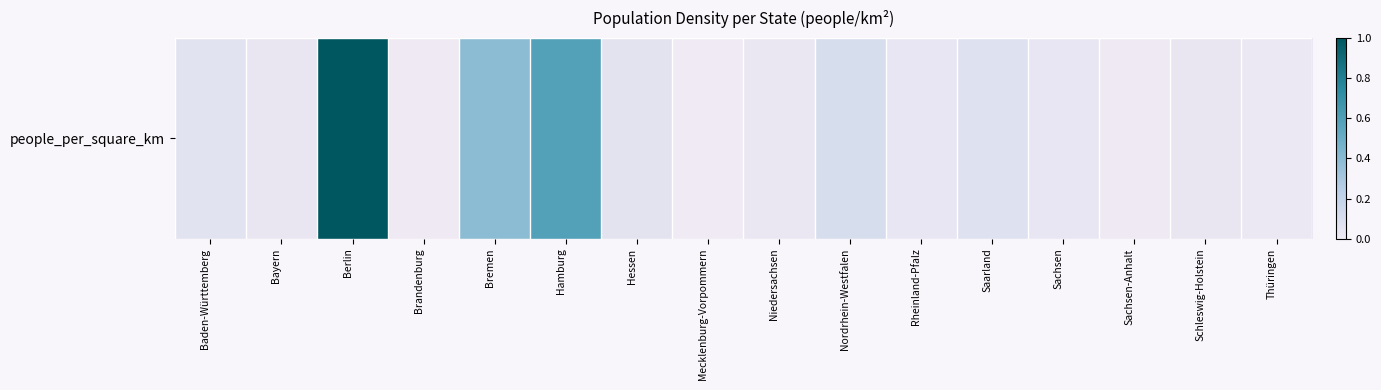

What is the greatest value displayed?

4090